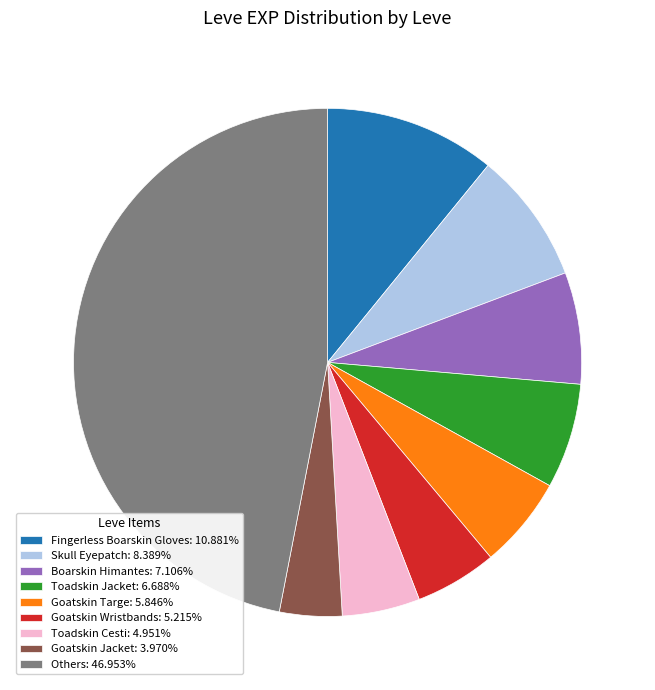

Is there any slice that represents more than half of the pie?

No